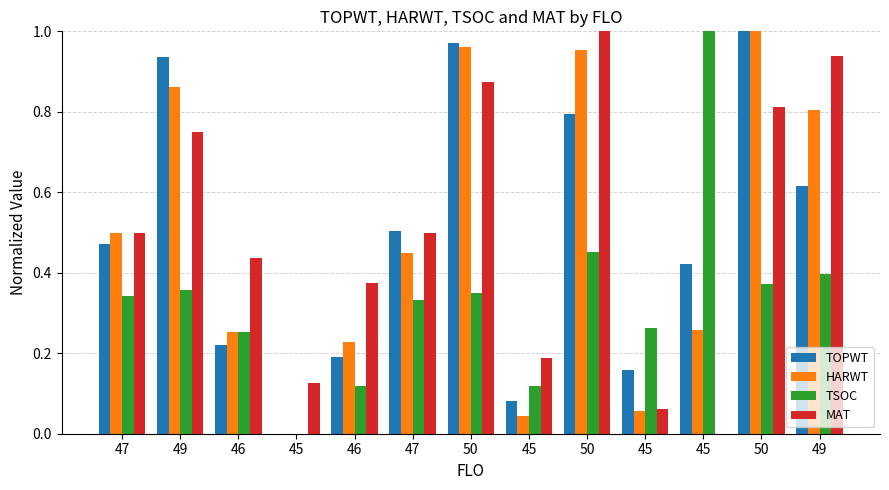

Are the bars grouped side by side (vs. stacked)?

Yes